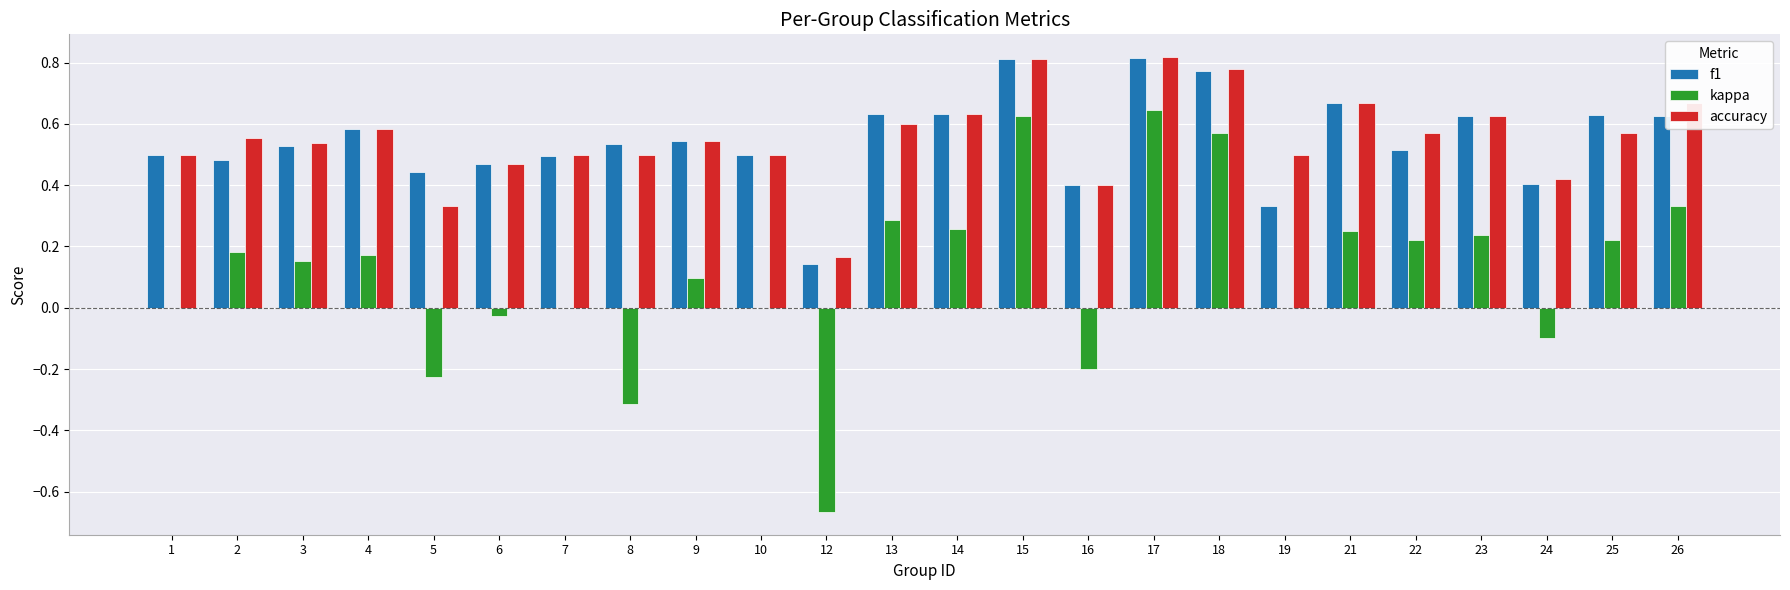

What is the sum of all f1 values?

13.1